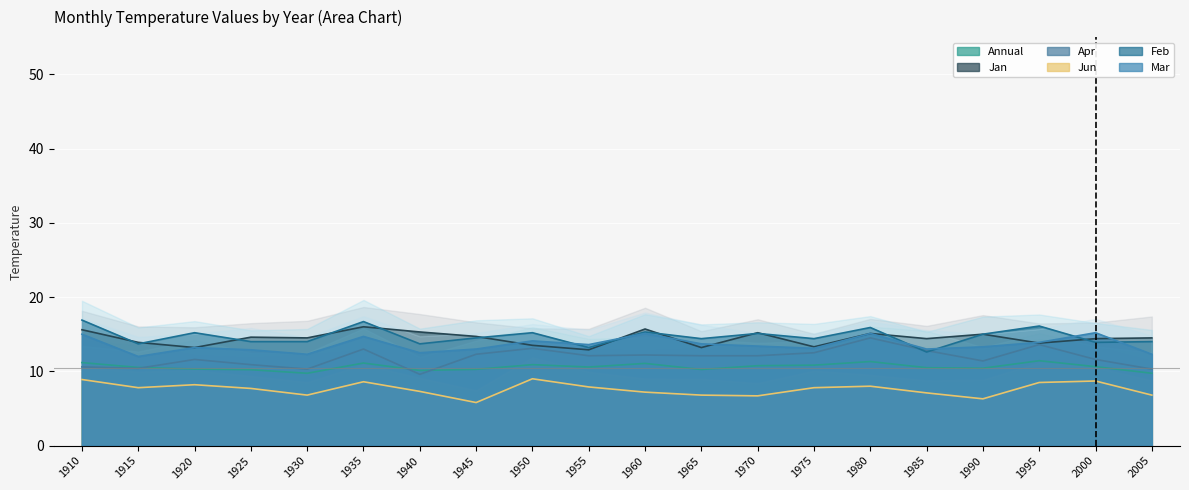

At how many categories does at least one series exceed 10?

20